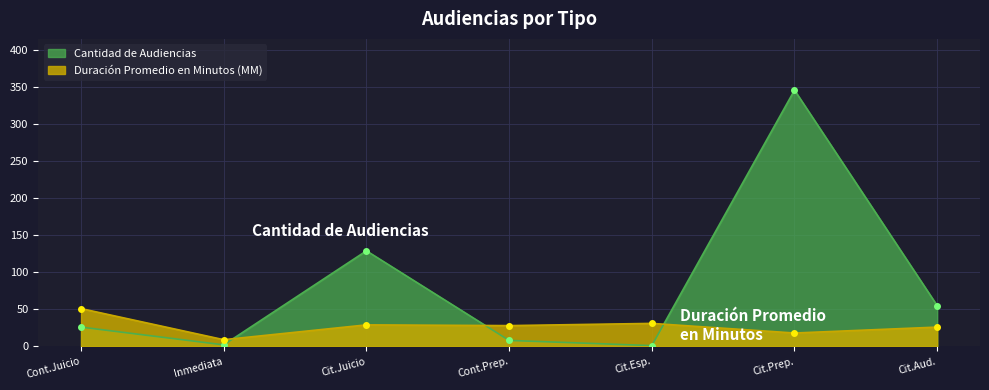

What position from the left is Cit.Juicio?

3